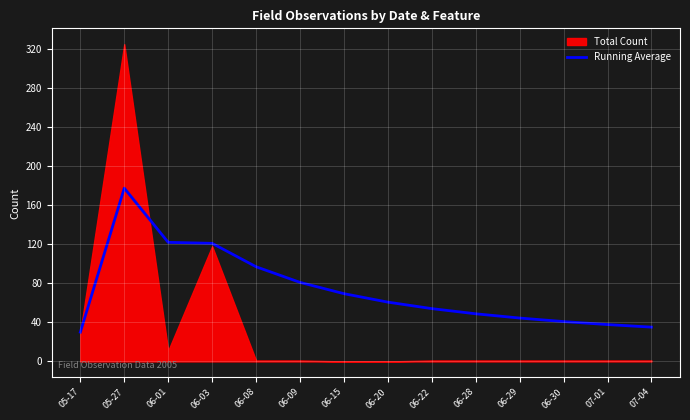

How many lines are shown in the chart?

1